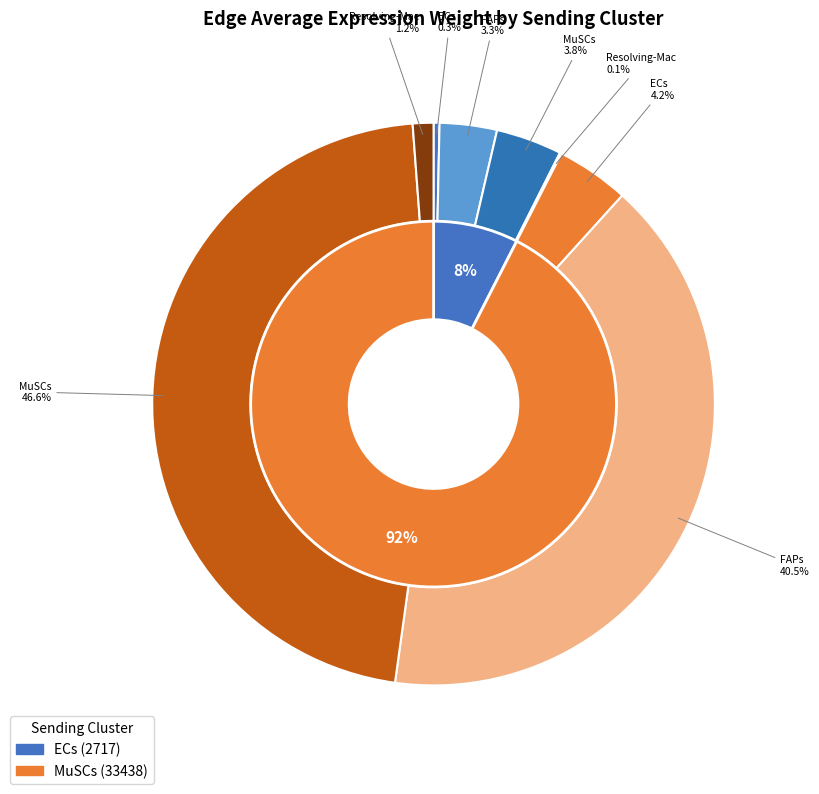

Combined, what portion of the pie is Resolving-Mac and FAPs?

45.1%